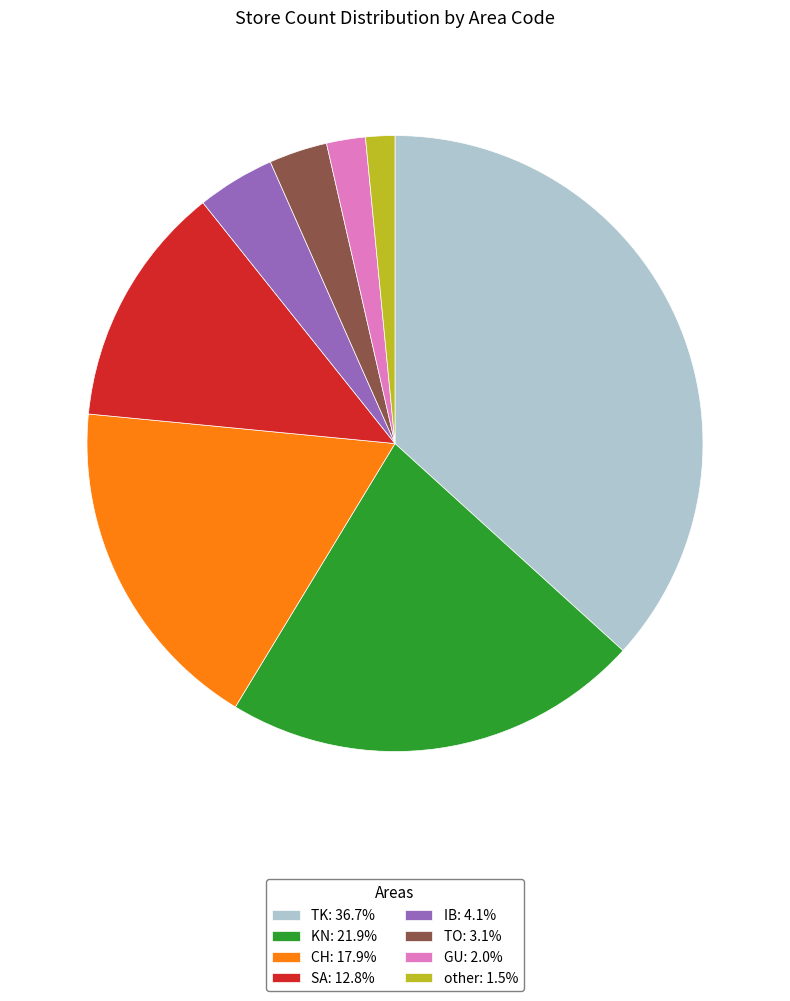

What is the ratio of the value at KN: 21.9% to the value at TO: 3.1%?

7.2